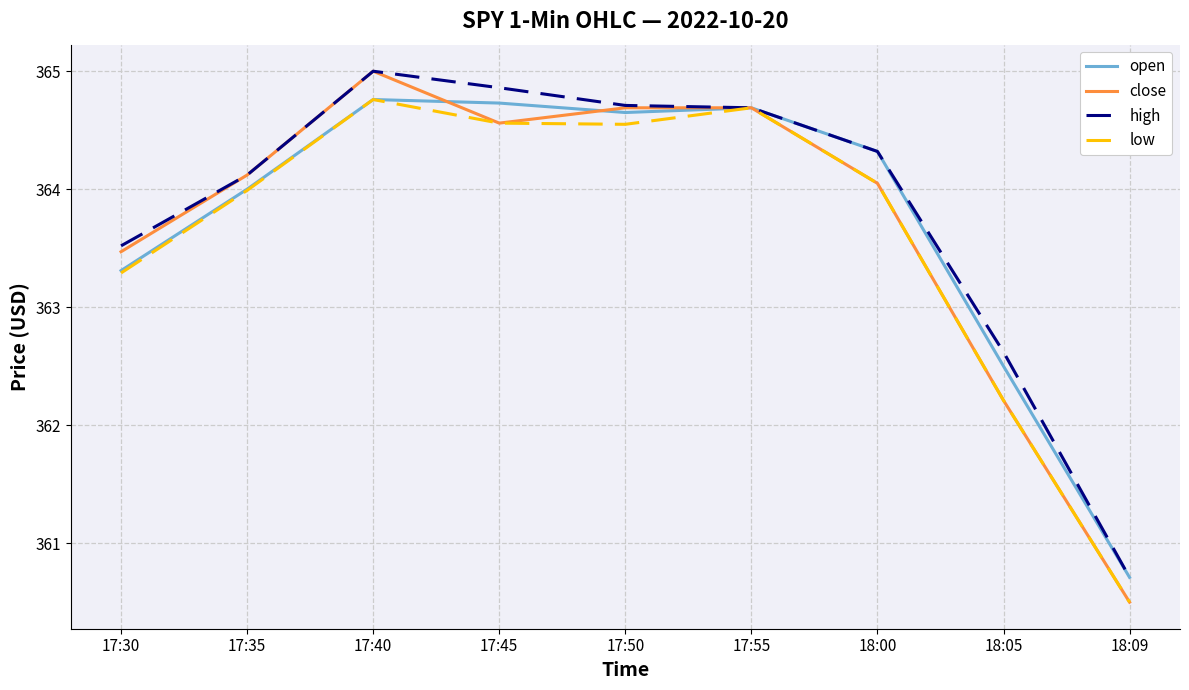

Is this an area chart (filled region under the line)?

No